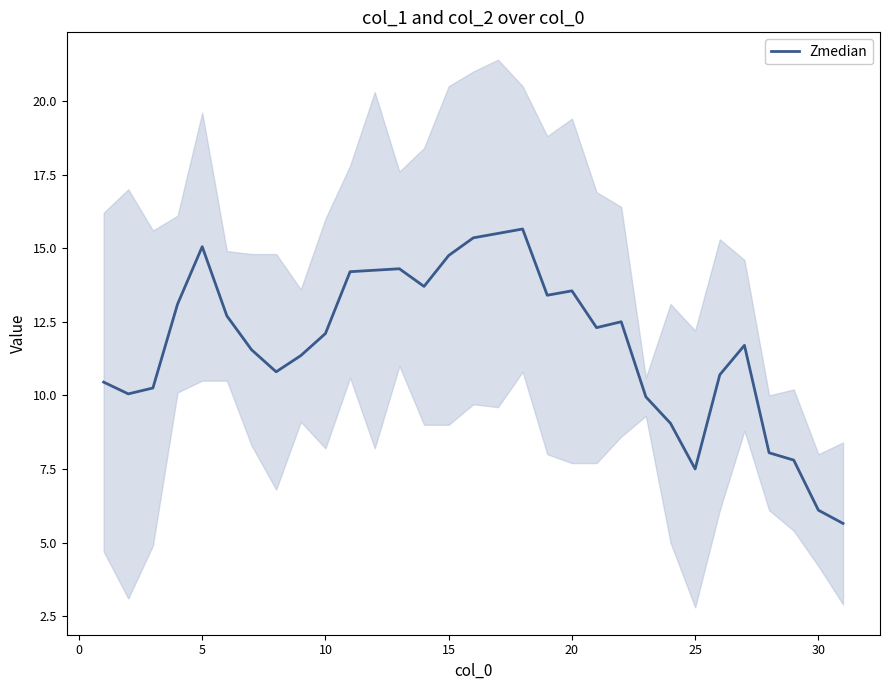

What is the highest value of the Zmedian series?

15.7